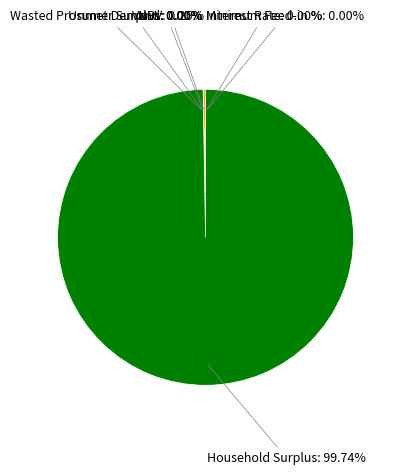

Which category has the smallest portion of the pie?

Minimum Feed-in %